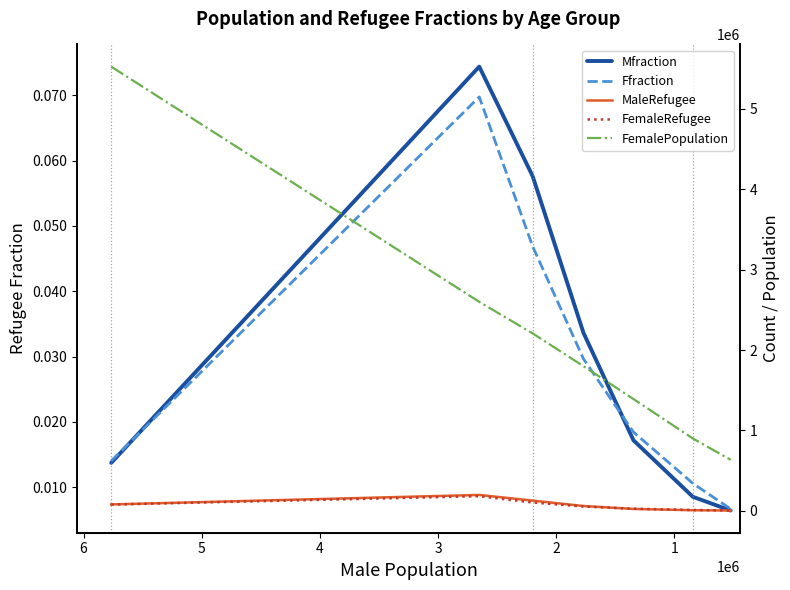

What is the sum of all MaleRefugee values?

496413.0